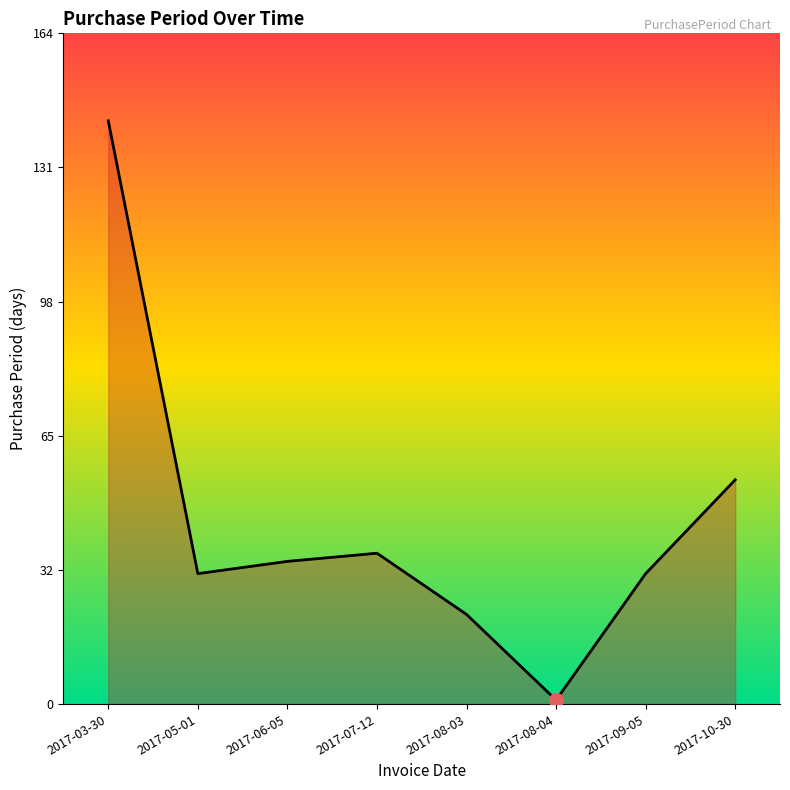

Which has a higher value, 2017-06-05 or 2017-05-01?

2017-06-05